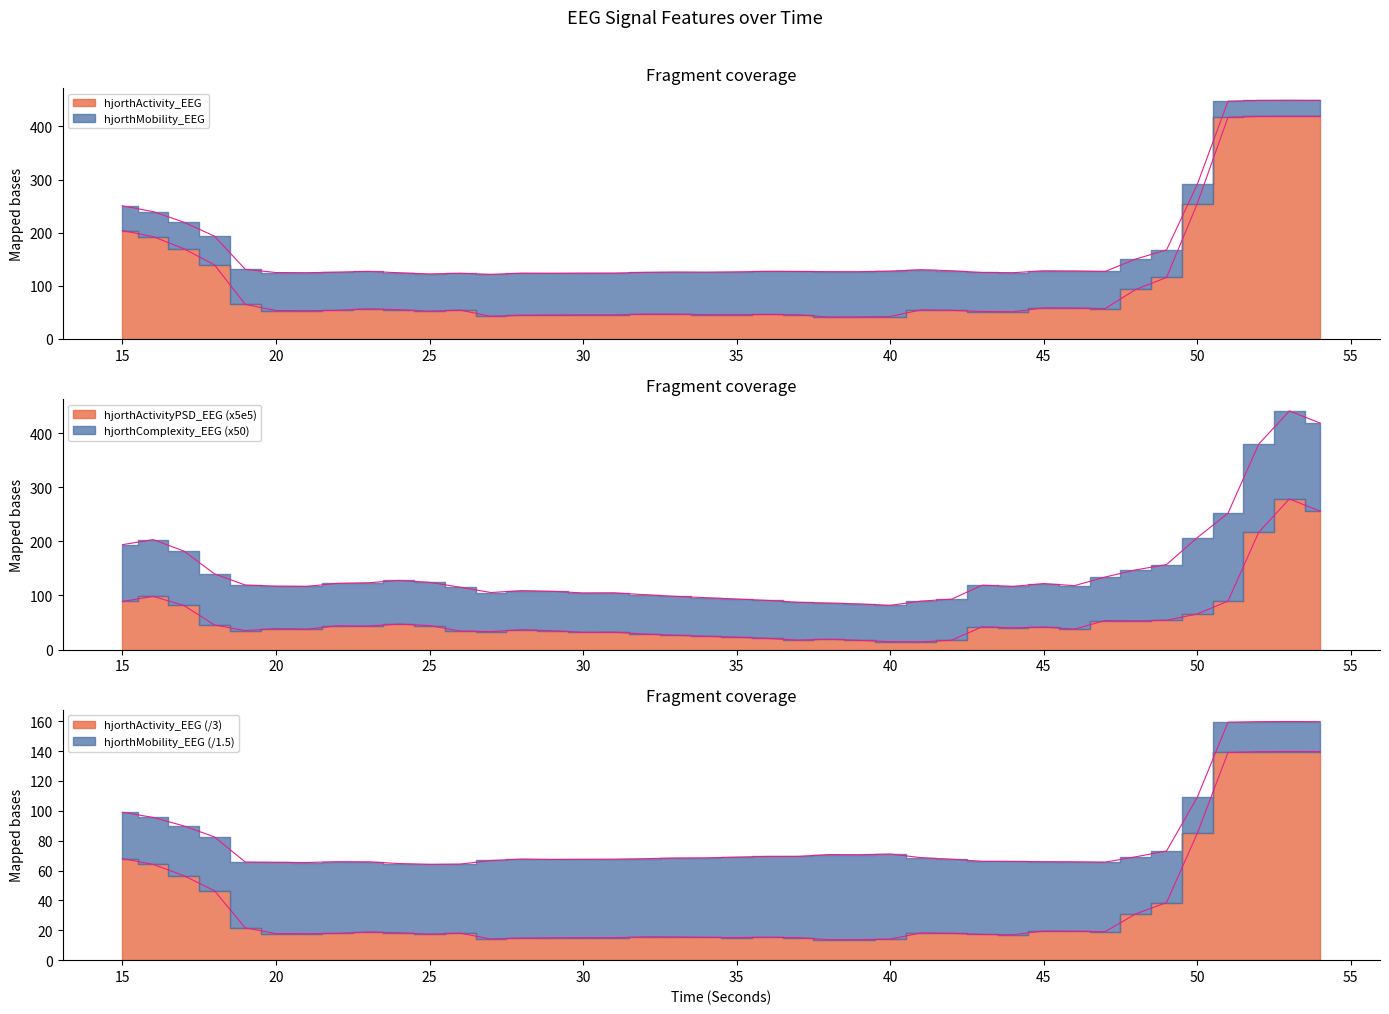

How many lines are shown in the chart?

3